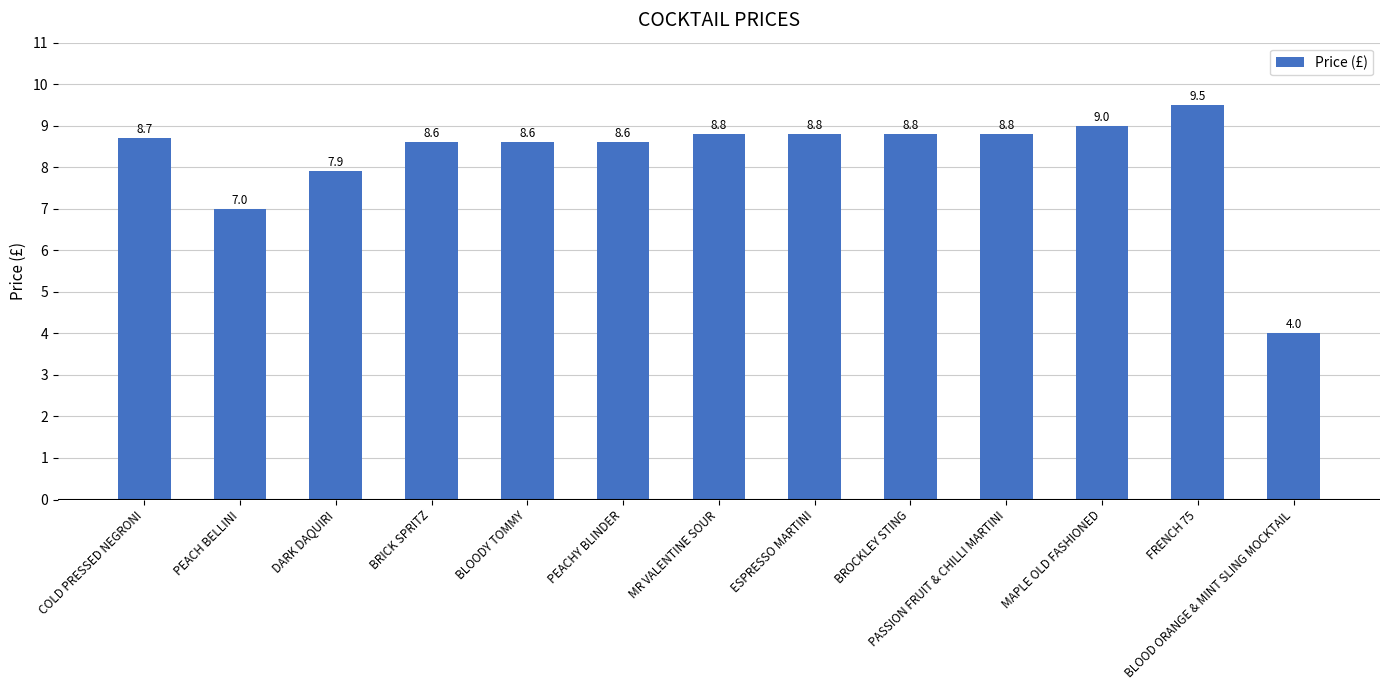

Reading left to right, list all the values displayed in this chart.

COLD PRESSED NEGRONI=8.7	PEACH BELLINI=7.0	DARK DAQUIRI=7.9	BRICK SPRITZ=8.6	BLOODY TOMMY=8.6	PEACHY BLINDER=8.6	MR VALENTINE SOUR=8.8	ESPRESSO MARTINI=8.8	BROCKLEY STING=8.8	PASSION FRUIT & CHILLI MARTINI=8.8	MAPLE OLD FASHIONED=9.0	FRENCH 75=9.5	BLOOD ORANGE & MINT SLING MOCKTAIL=4.0